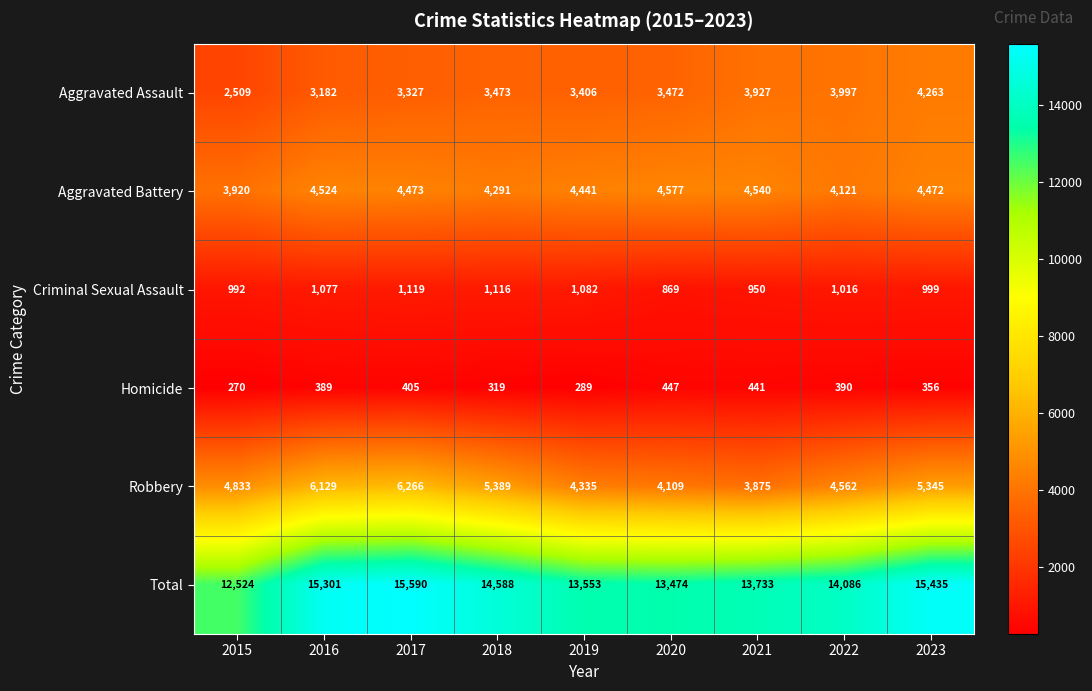

At which category is the sum across all series the highest?

2017